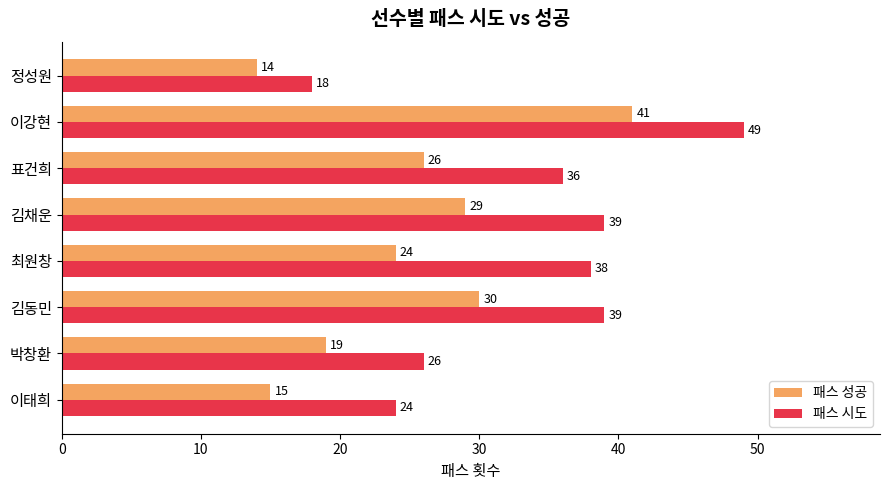

What value does the 패스 성공 series have at 김채운, to the nearest 10?

30